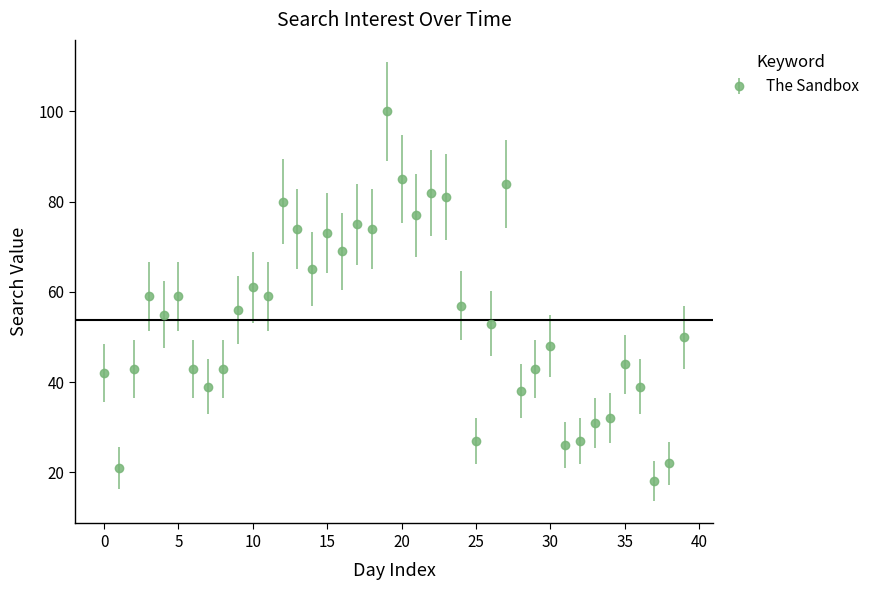

What is the minimum value shown in the chart?

18